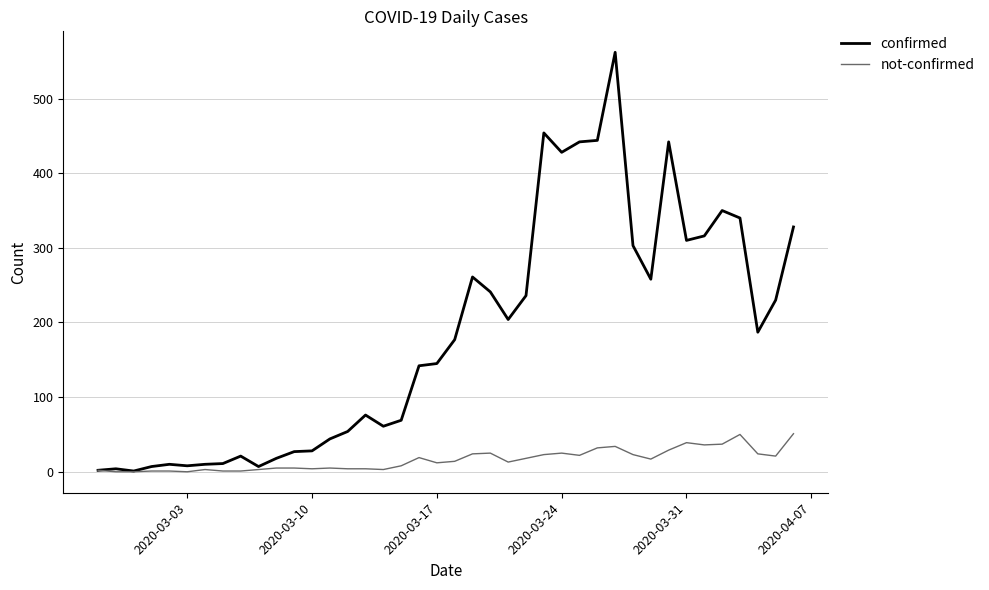

Does the chart have visible grid lines?

Yes